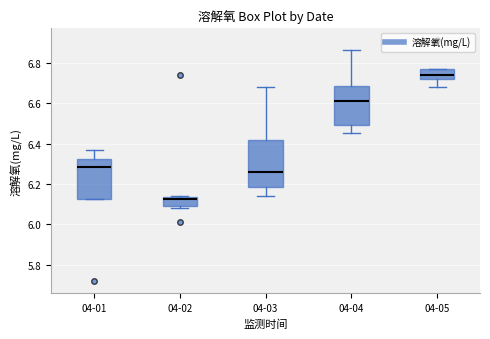

Reading left to right, transcribe this box plot: for each box, give where its median line is, the range the box spans, and where its two whiskers end, as read against the y-axis. The values are not printed on the chart, so give them approximately, as read against the axis.

04-01: median 6.28, box 6.12 to 6.32, whiskers 6.12 to 6.38
04-02: median 6.12, box 6.10 to 6.14, whiskers 6.08 to 6.14
04-03: median 6.26, box 6.18 to 6.42, whiskers 6.14 to 6.68
04-04: median 6.62, box 6.50 to 6.68, whiskers 6.46 to 6.86
04-05: median 6.74, box 6.72 to 6.78, whiskers 6.68 to 6.78